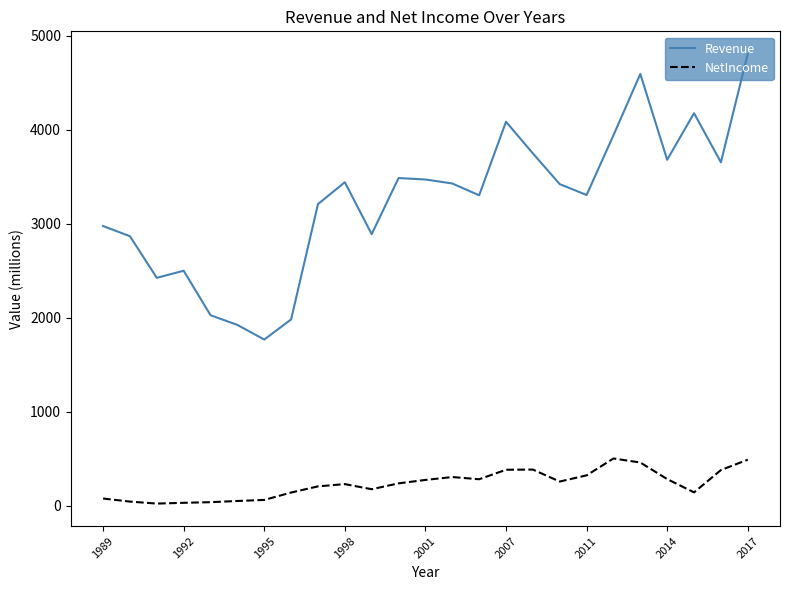

What is the difference between the maximum and minimum values in the Revenue series?

3040.3